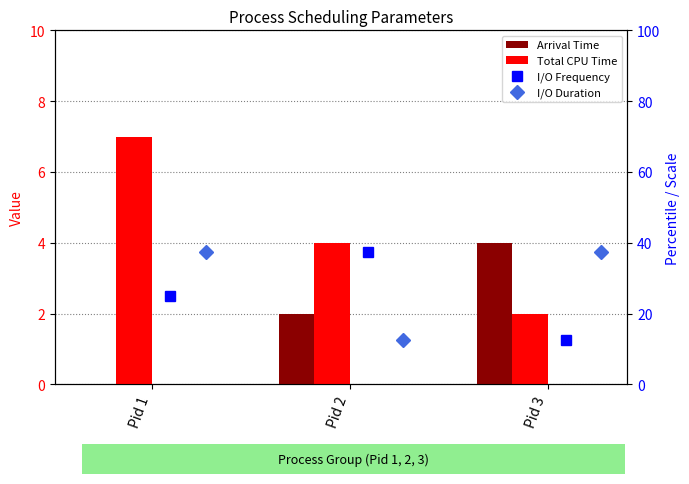

What is the difference between the Total CPU Time values at Pid 2 and Pid 3?

2.0